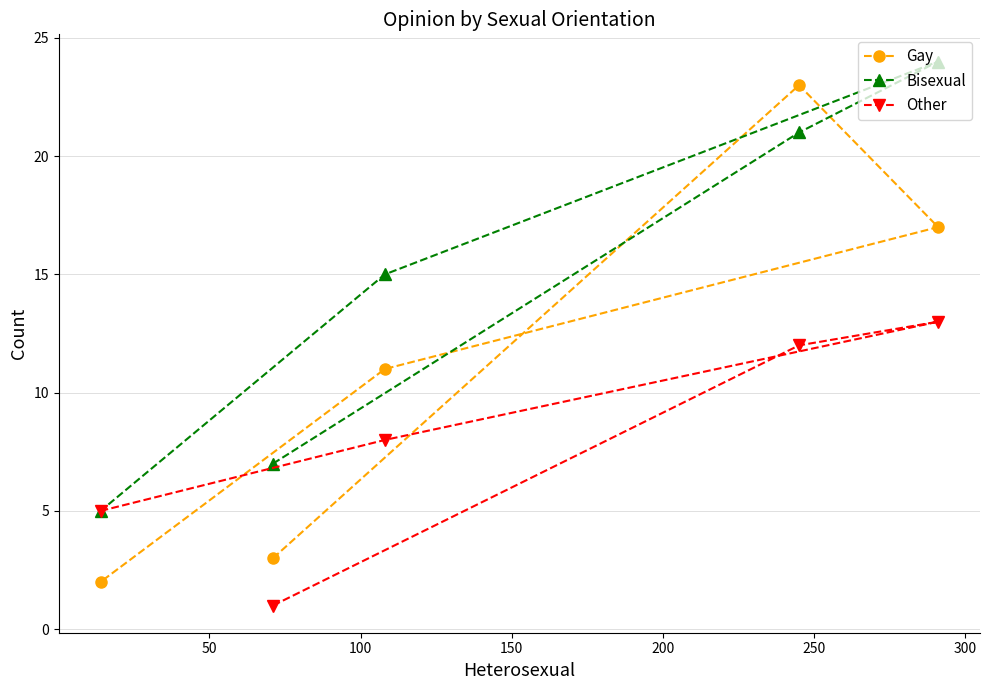

Rank the series by their average value, from highest to lowest.

Bisexual, Gay, Other